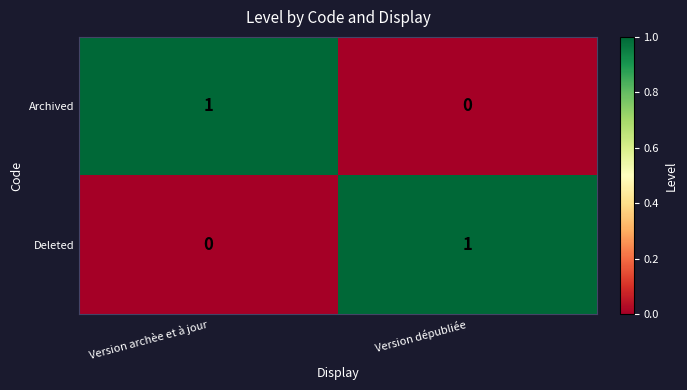

What is the maximum value shown in the chart?

1